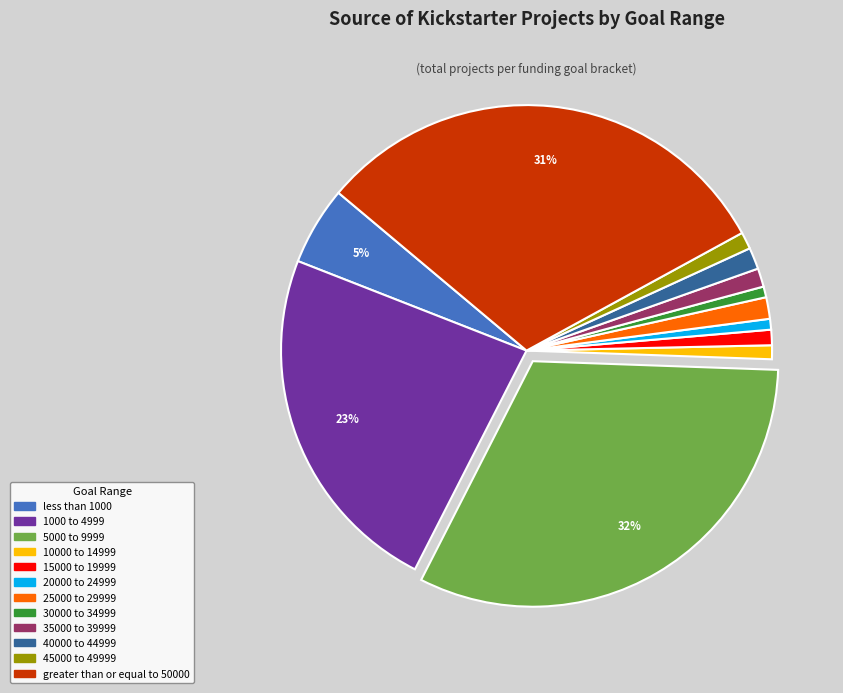

To the nearest percent, what is the combined percentage of greater than or equal to 50000 and 45000 to 49999?

32%